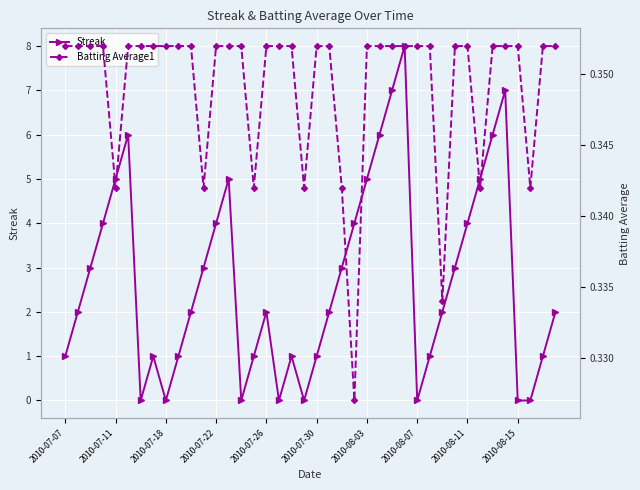

The Streak series shows 1 at 2010-07-22. True or false?

False